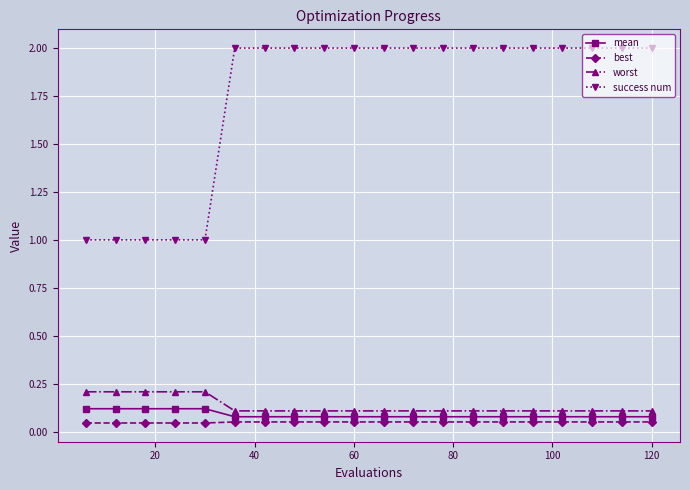

True or false: mean and success num intersect in this chart.

False